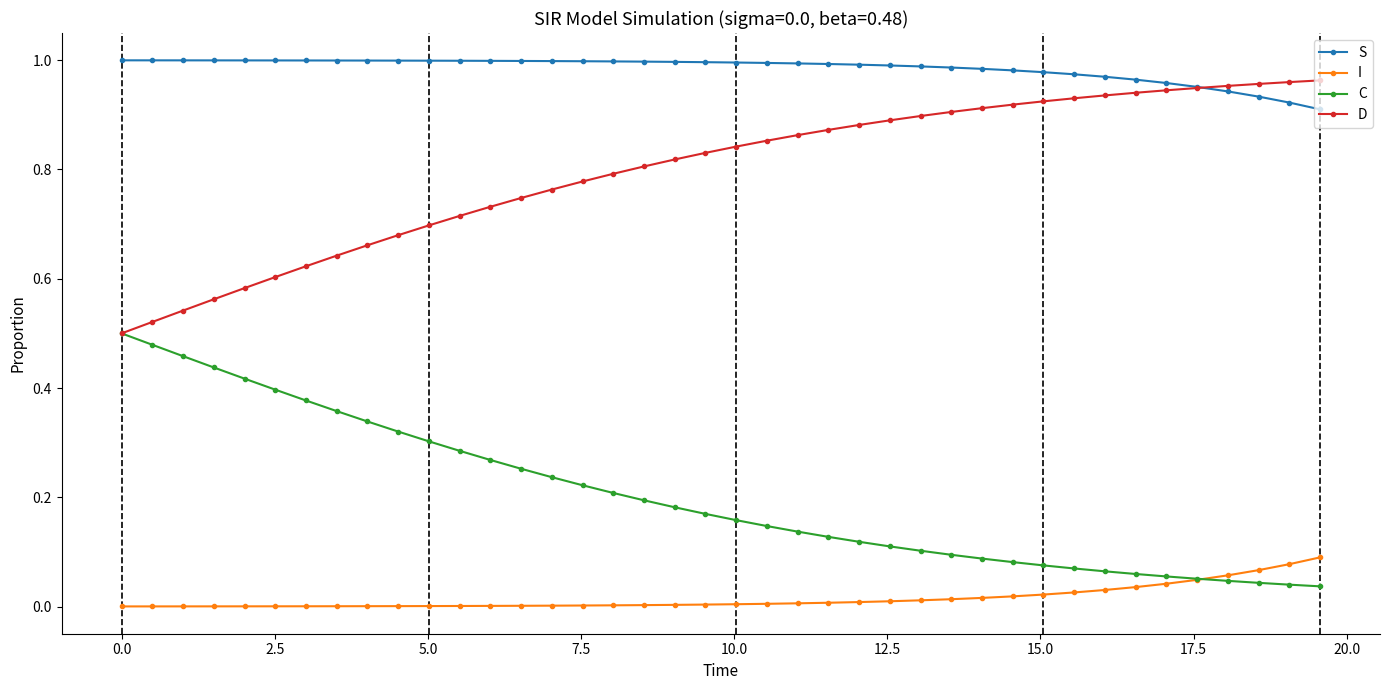

True or false: C and S cross at least once.

False